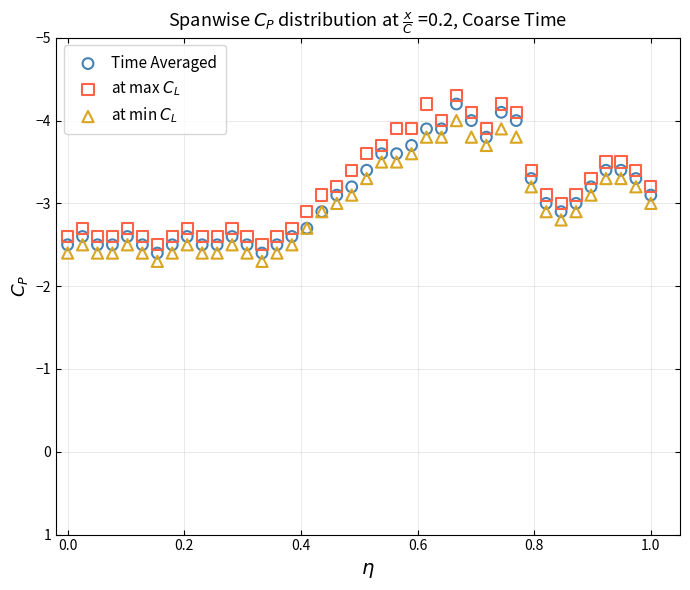

What is the X range (max minus min) for the scatter plot?

1.0